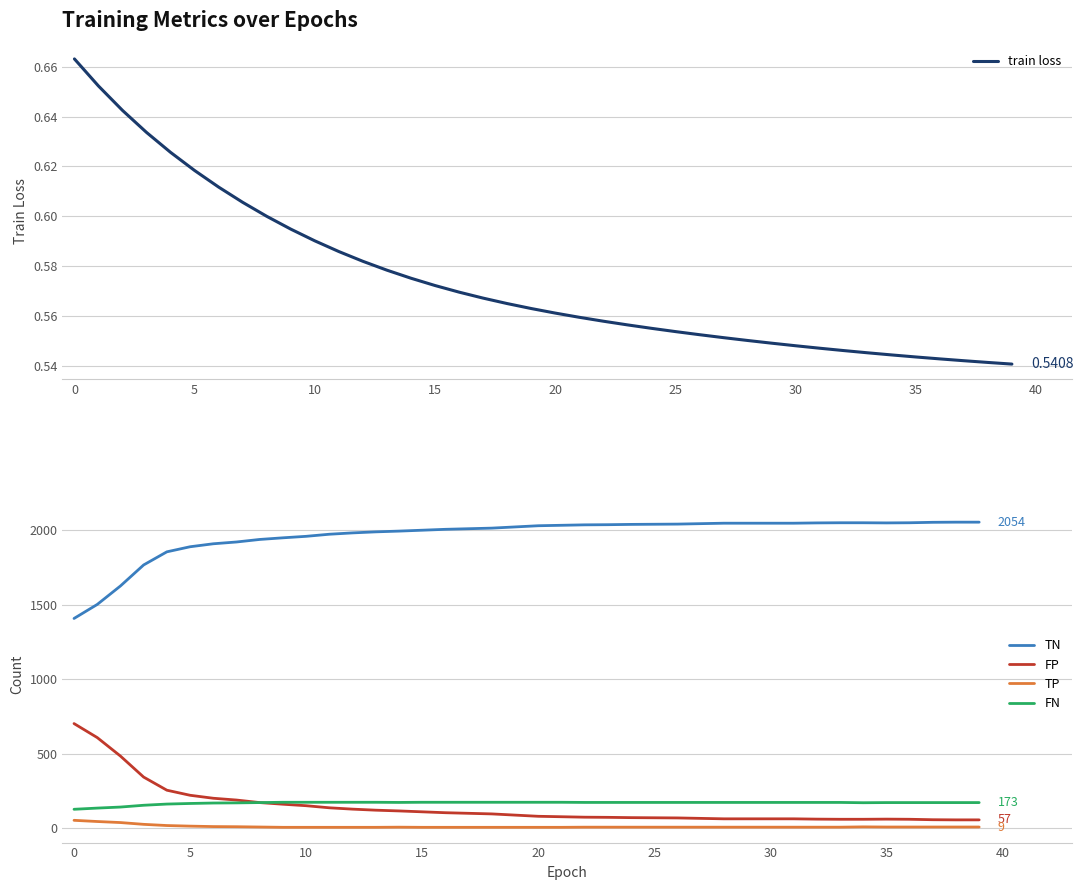

Where does the FP series first go above 89?

0